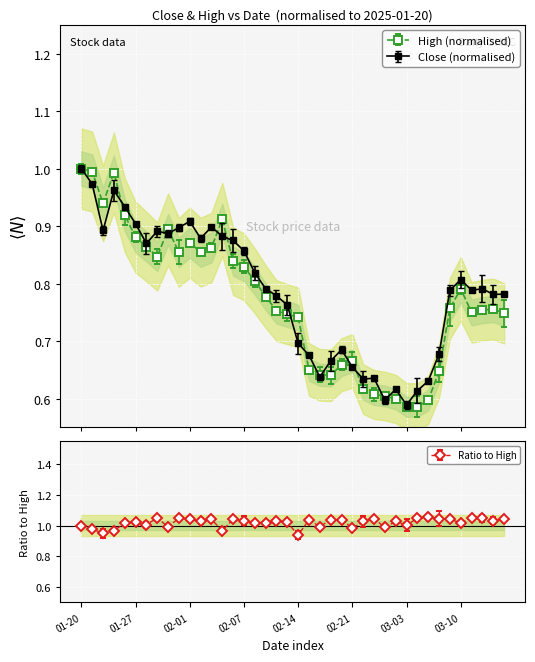

What is the smallest value displayed?

0.6